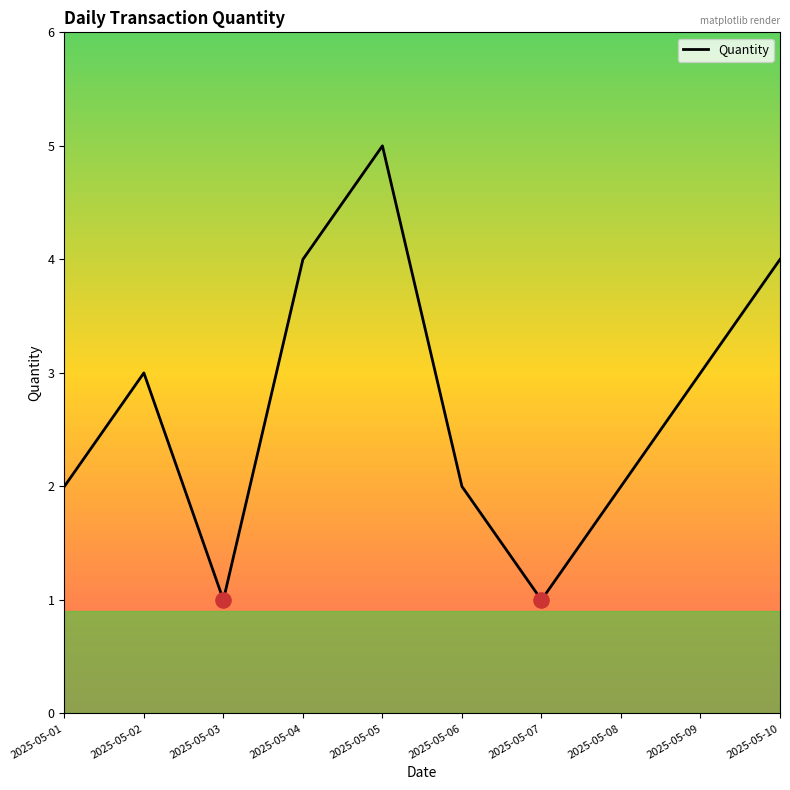

What is the change in value from 2025-05-01 to 2025-05-02?

+1